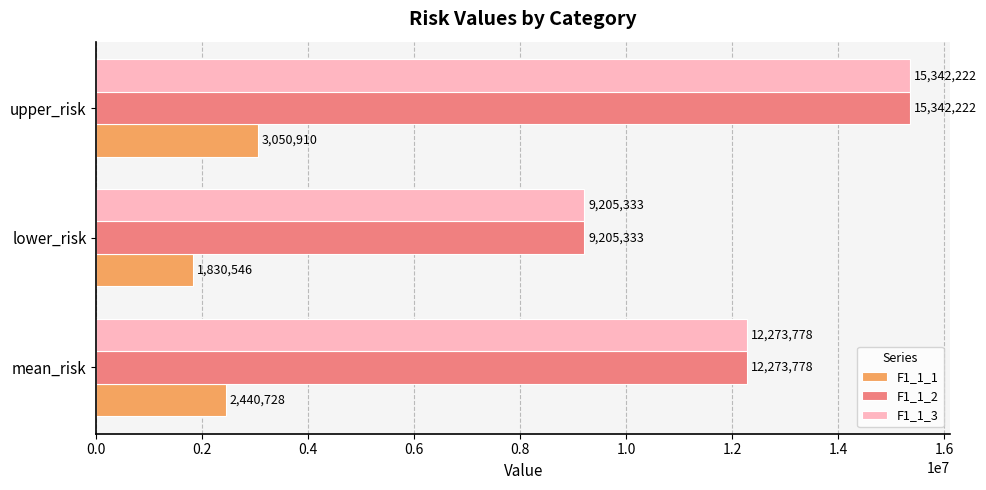

What is the difference between the maximum and minimum values in the F1_1_2 series?

6136888.9